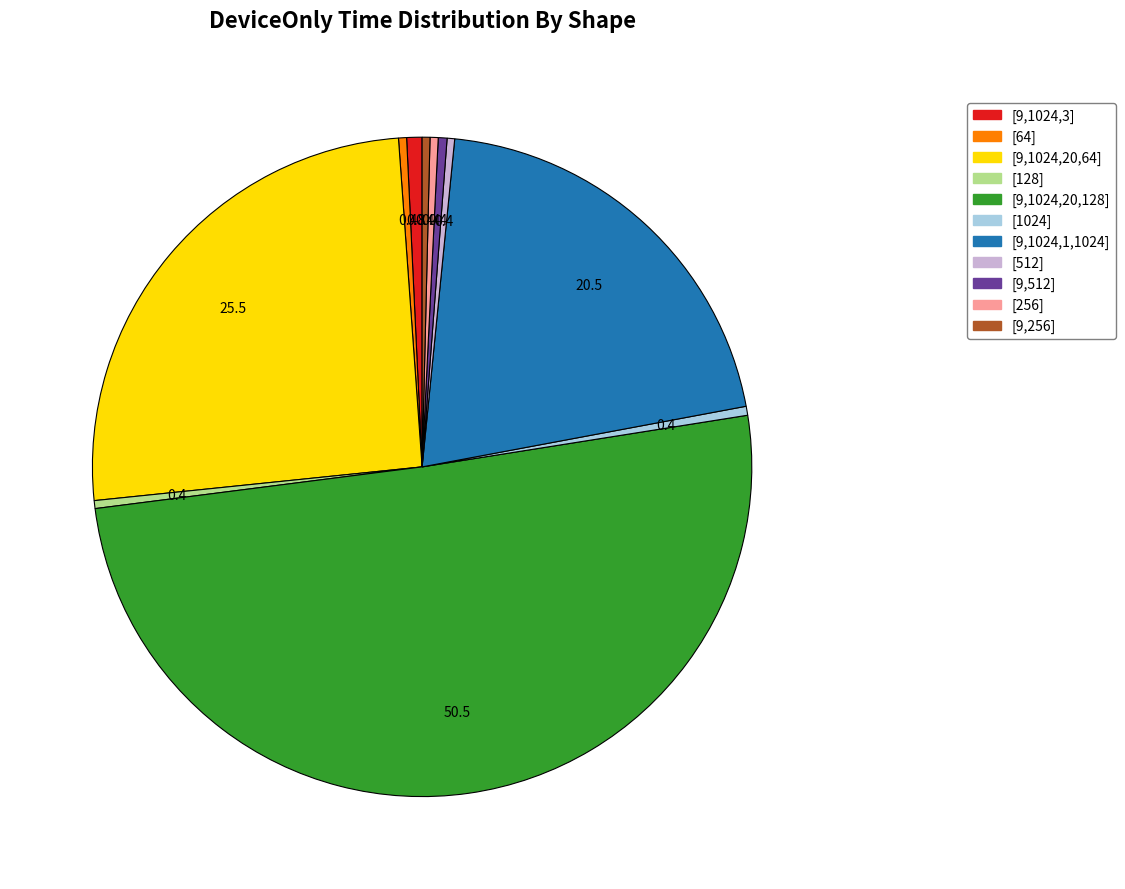

What is the ratio of the value at [512] to the value at [9,512]?

0.9